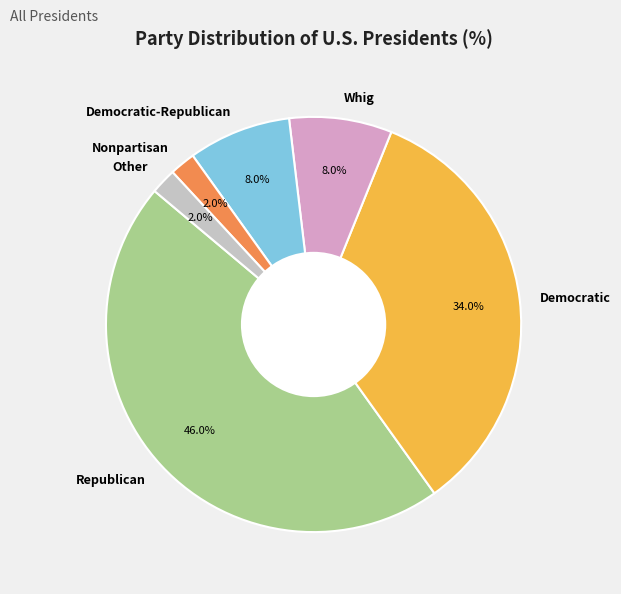

To the nearest percent, what is the average slice percentage?

17%